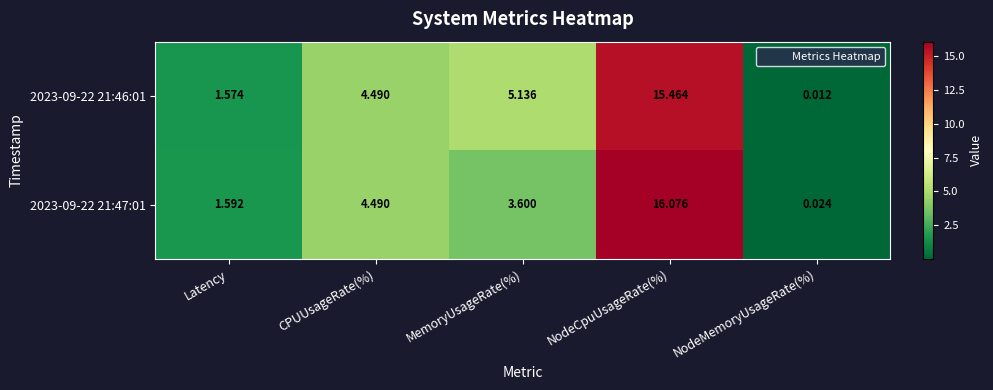

At which label does 2023-09-22 21:47:01 first exceed 3?

CPUUsageRate(%)